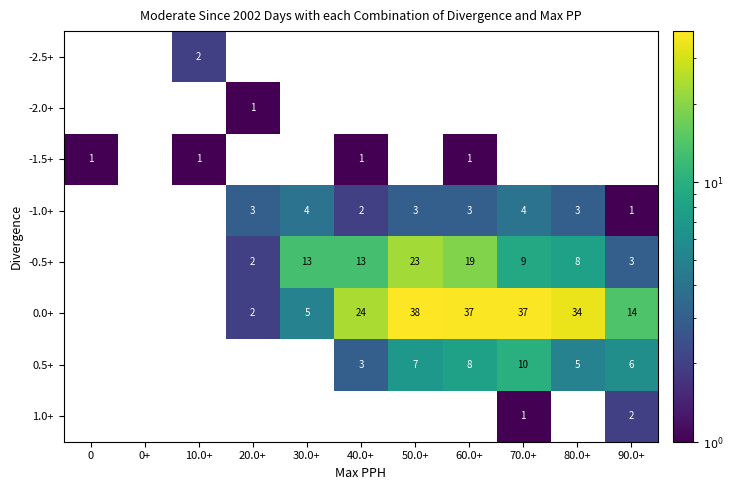

At which label does -2.0+ reach its peak?

20.0+